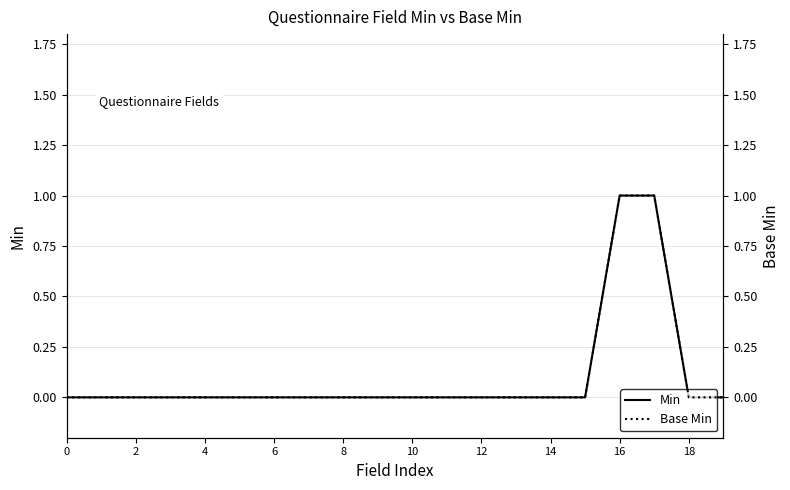

The Min series shows -1 at 8. True or false?

False